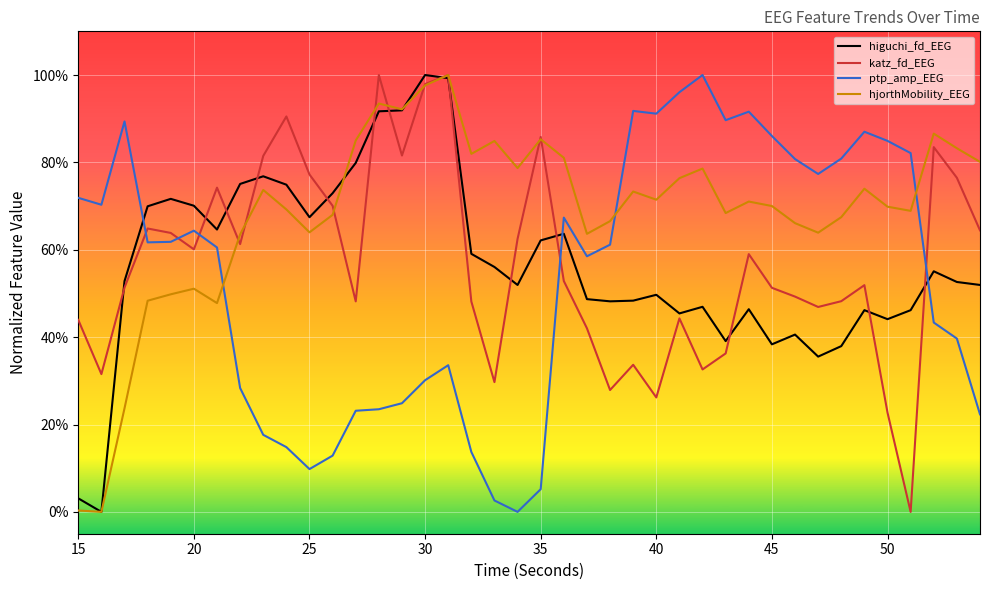

What is the value of the hjorthMobility_EEG point at the 10th from the left?

0.7